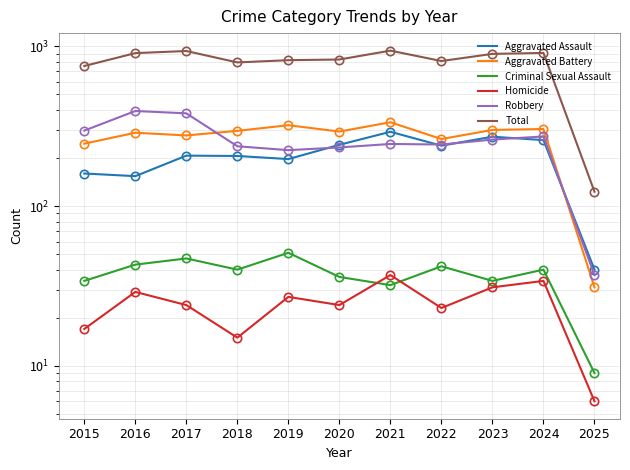

The Robbery series shows 131 at 2023. True or false?

False